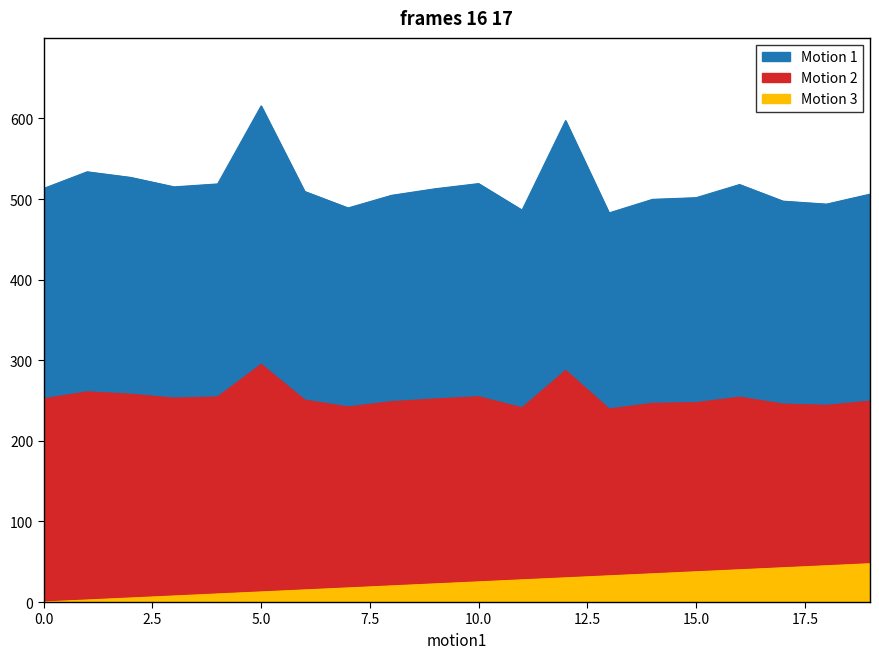

List the series in order of their overall mean, lowest first.

trials.thisTrialN, user_resp.rt